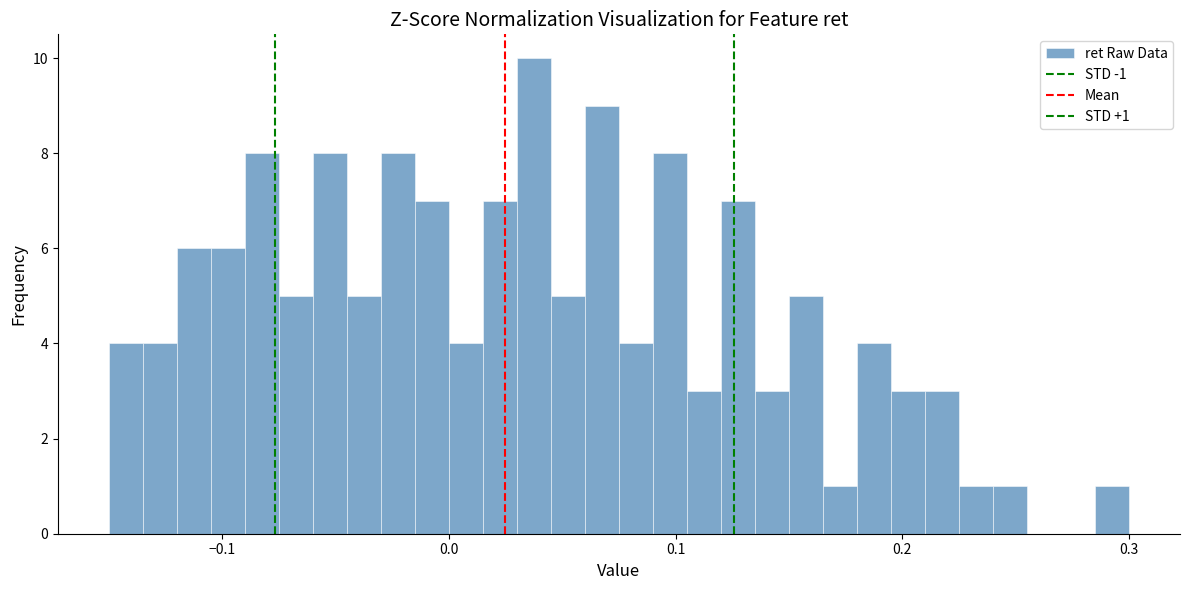

Read against the x-axis, roughly where is the centre of the tallest bar?

0.04